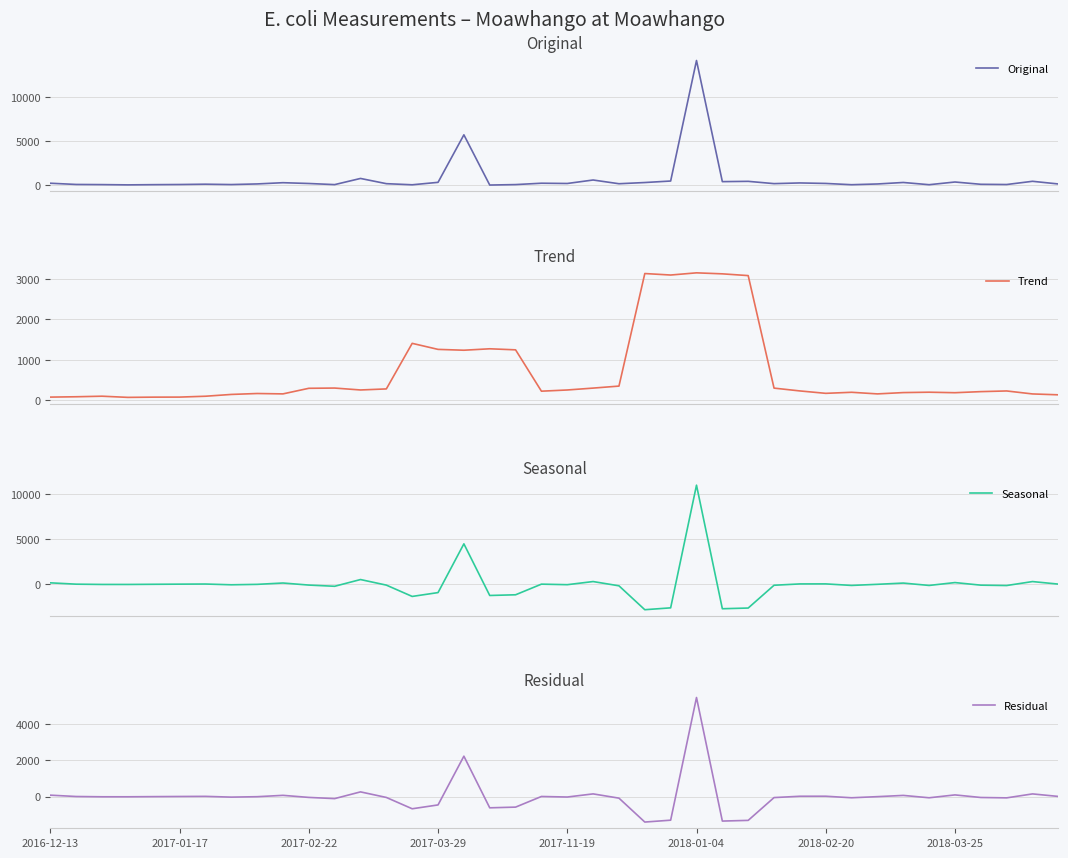

True or false: Seasonal has more than 2 interior local peaks.

True